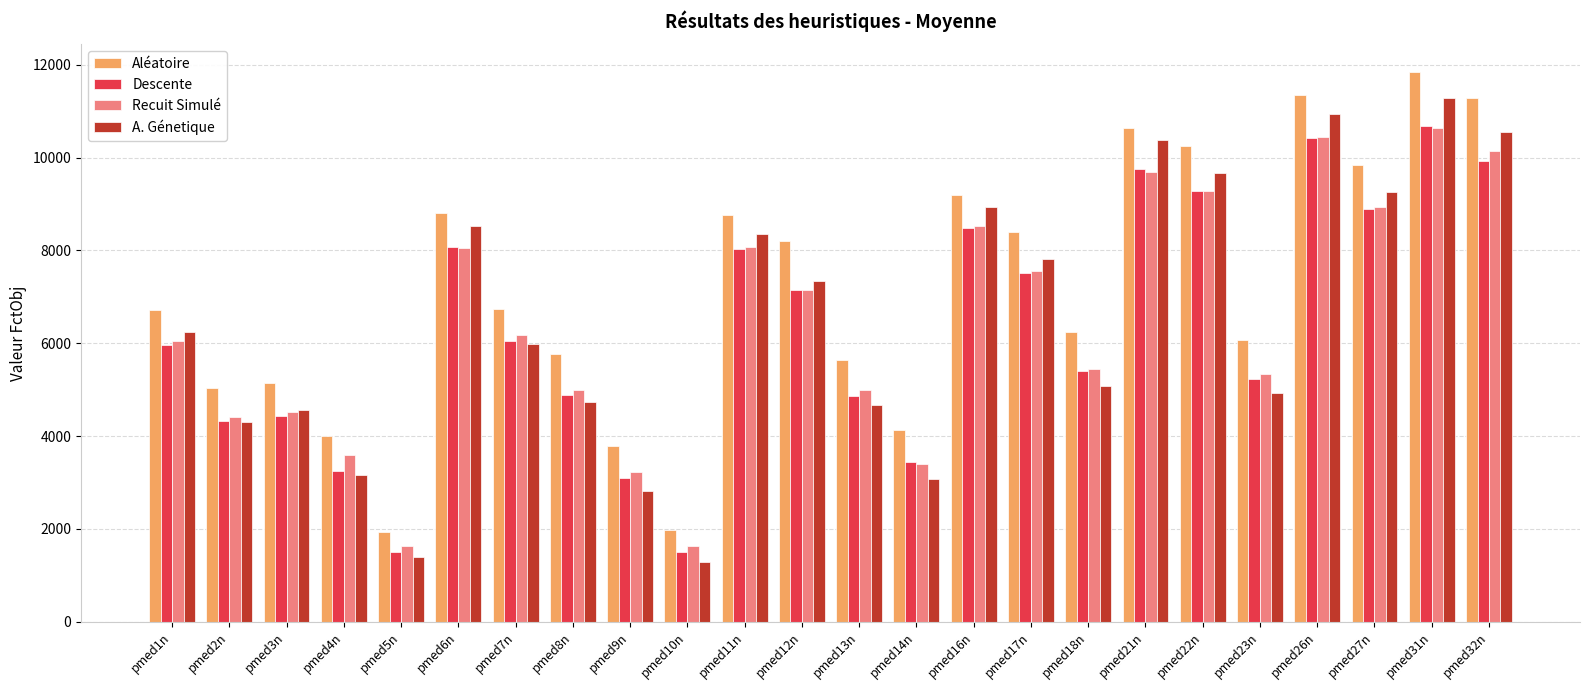

Which series has the largest total across all categories?

Aléatoire